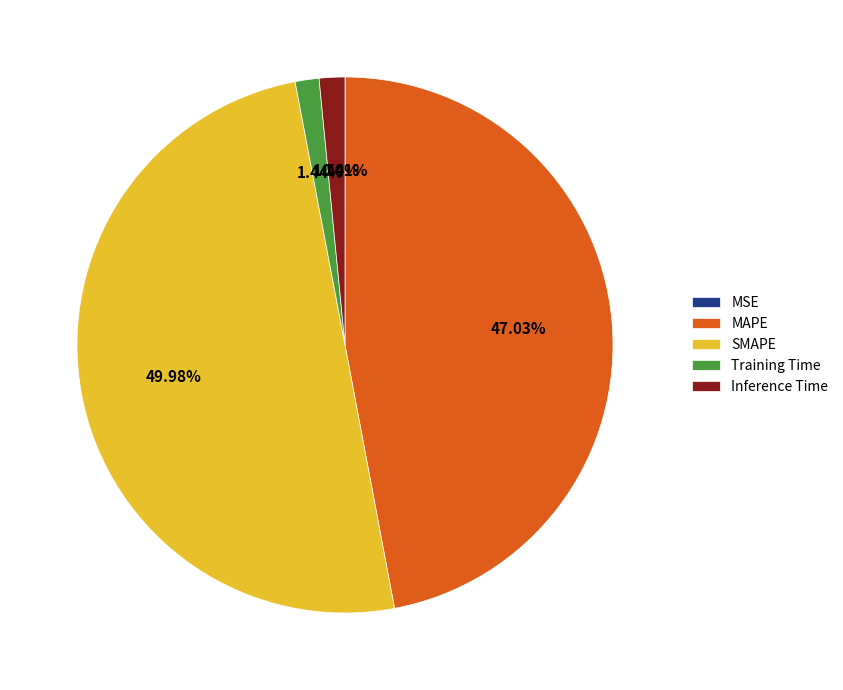

Which has a higher value, SMAPE or Inference Time?

SMAPE